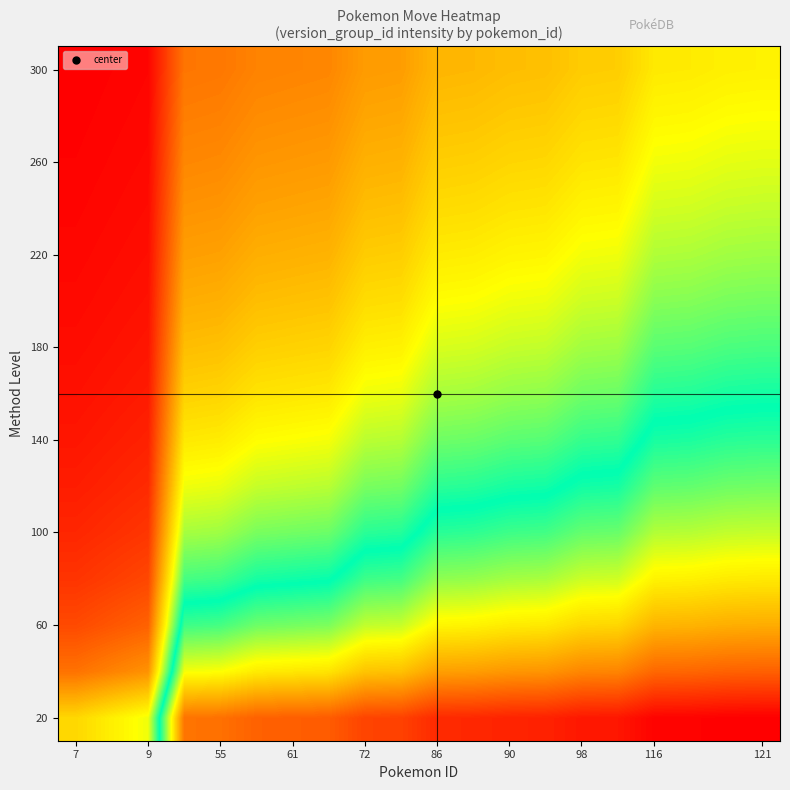

What is the minimum value shown in the chart?

0.1